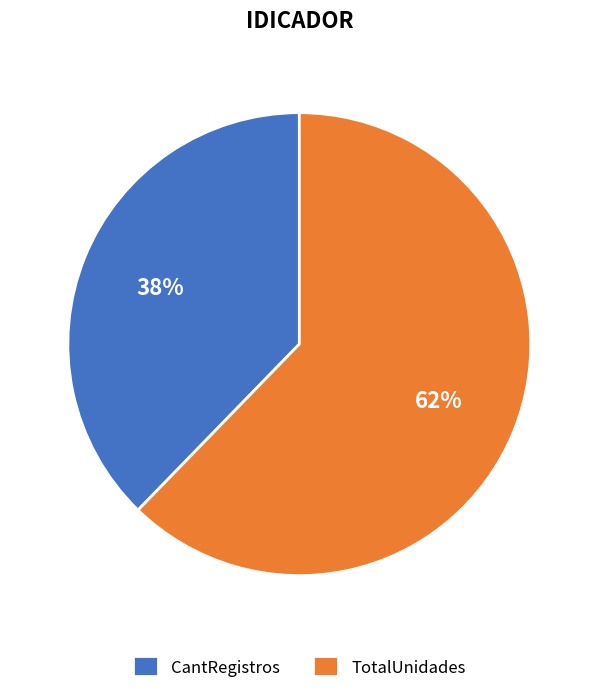

To the nearest percent, what portion does TotalUnidades represent?

62%